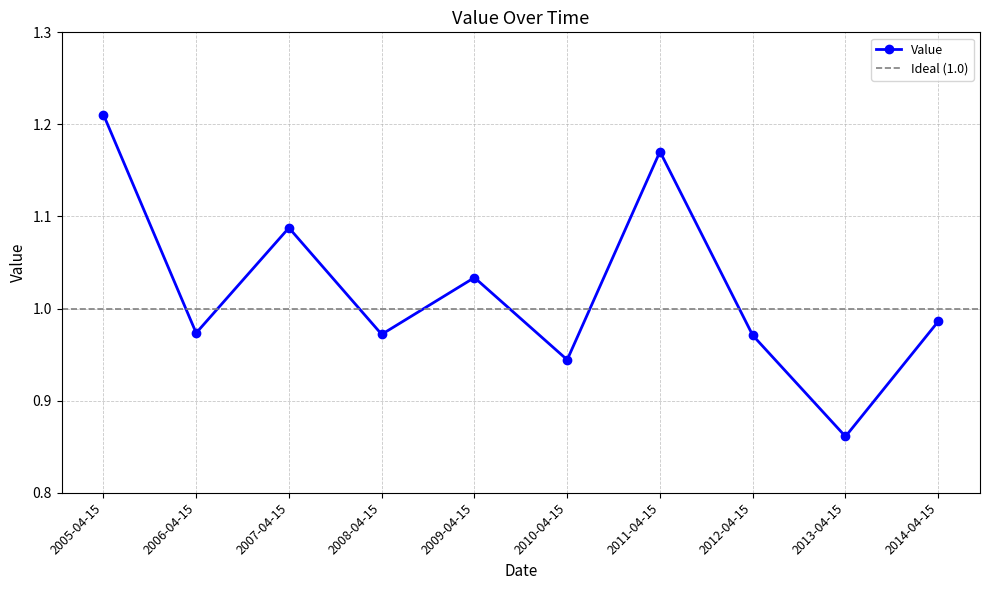

What is the value of the 6th point from the left?

0.9